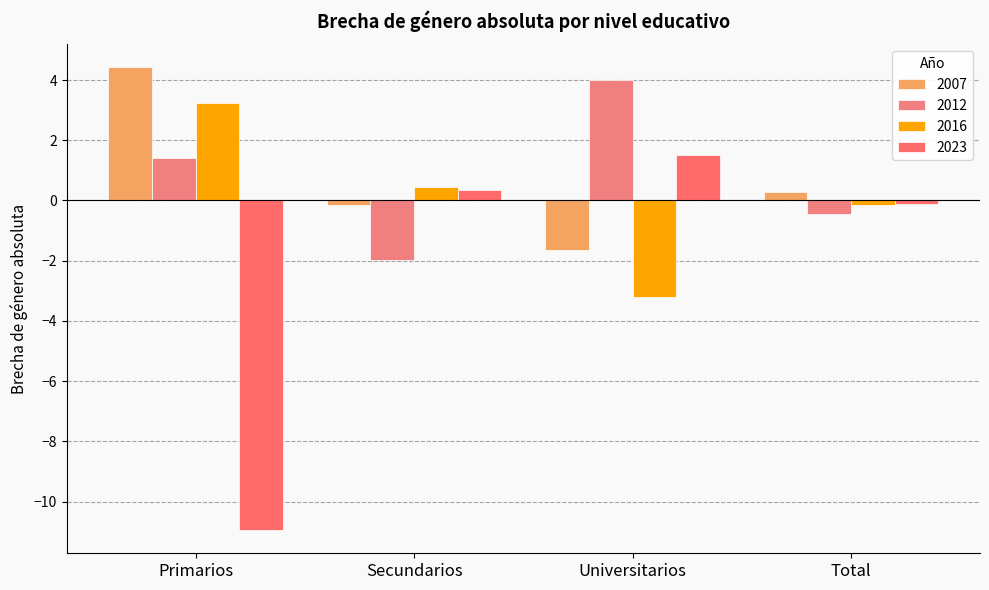

Reading left to right, what are all the values shown in this chart?

2007: Primarios=4.4	Secundarios=-0.1	Universitarios=-1.7	Total=0.3
2012: Primarios=1.4	Secundarios=-2.0	Universitarios=4.0	Total=-0.4
2016: Primarios=3.2	Secundarios=0.4	Universitarios=-3.2	Total=-0.1
2023: Primarios=-10.9	Secundarios=0.4	Universitarios=1.5	Total=-0.1